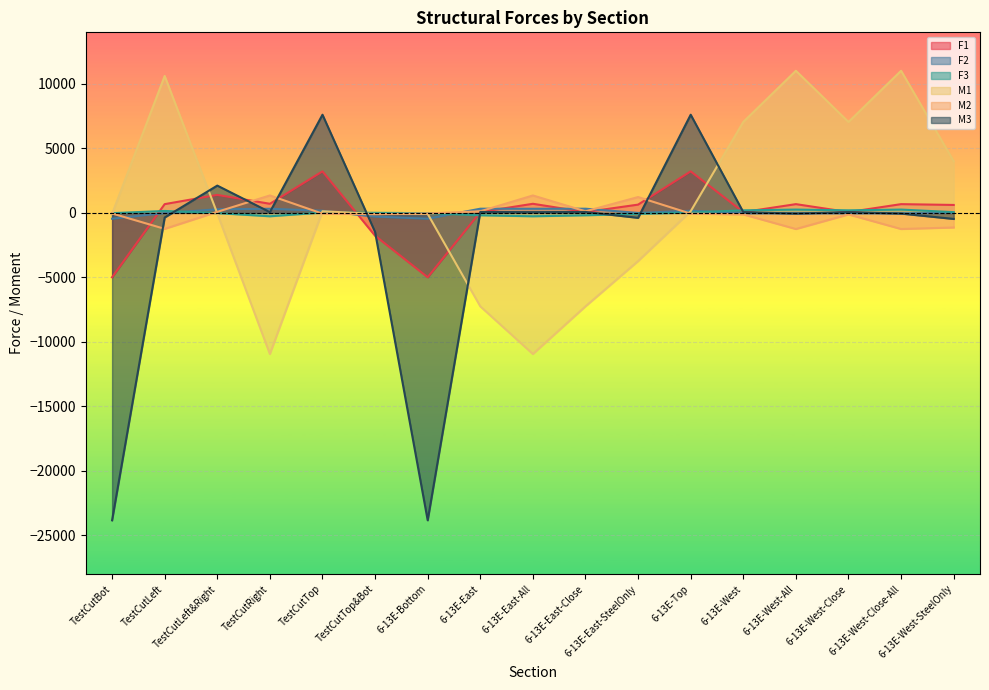

How many lines are shown in the chart?

6